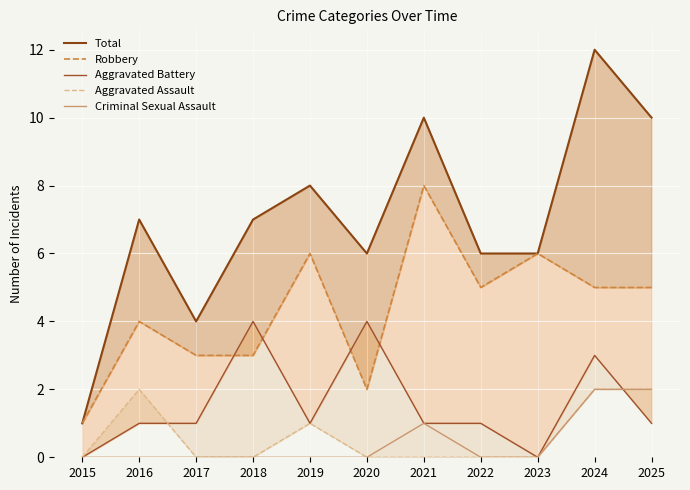

How many data points in Aggravated Battery are above 1?

3